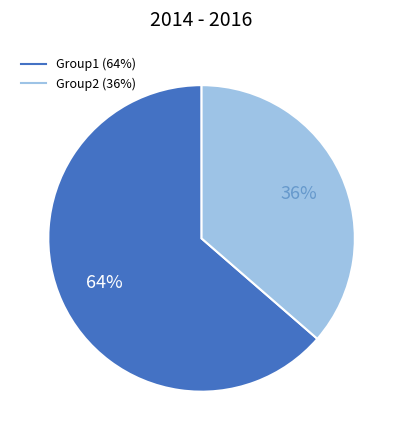

To the nearest percent, what is the average slice percentage?

50%